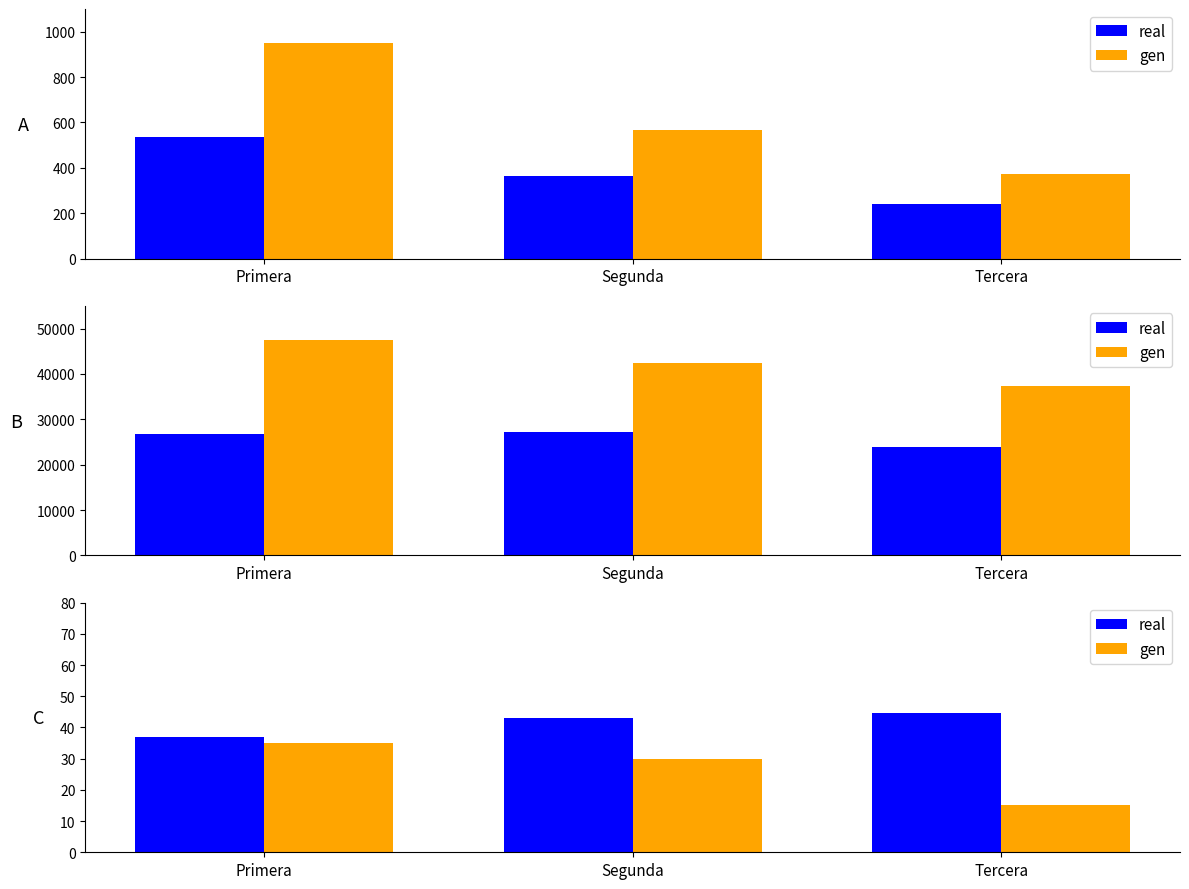

At which label is real closest to 40?

Primera